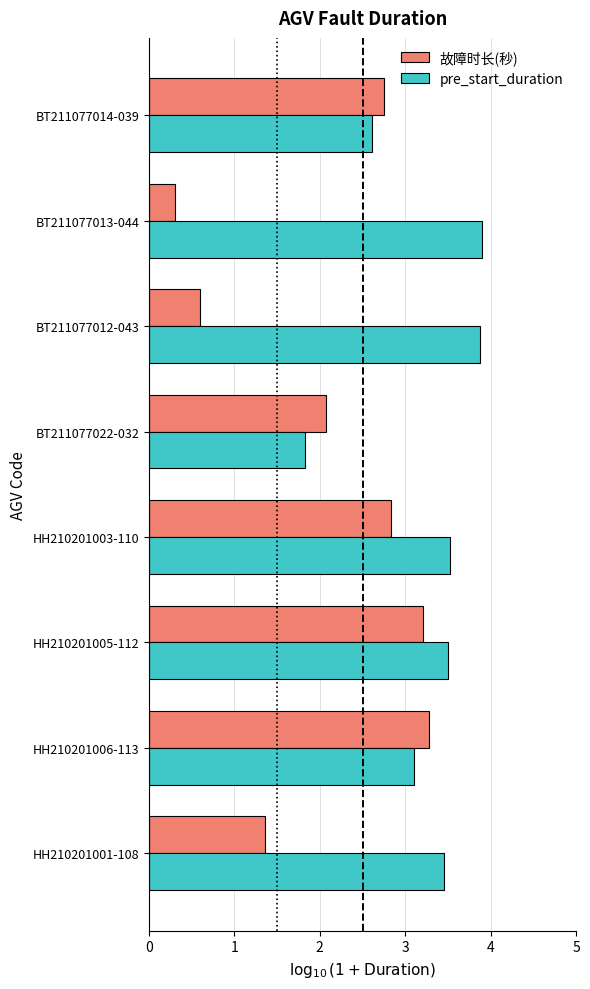

What is the difference between the highest and lowest values at HH210201003-110?

0.7